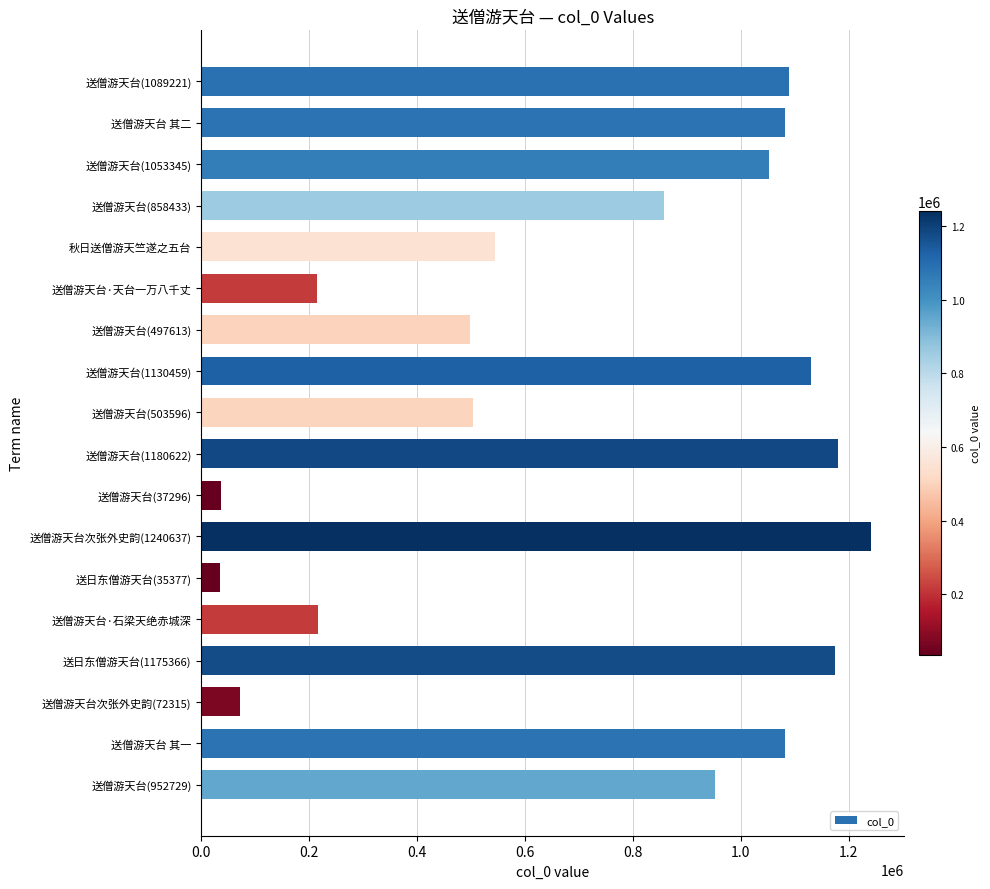

True or false: the data shows 448972 at 送日东僧游天台(1175366).

False